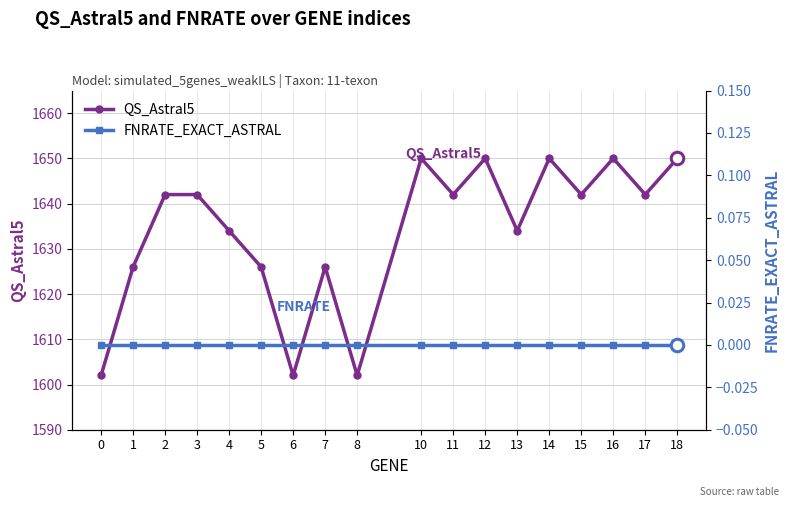

True or false: QS_Astral5 and FNRATE_EXACT_ASTRAL cross at least once.

False